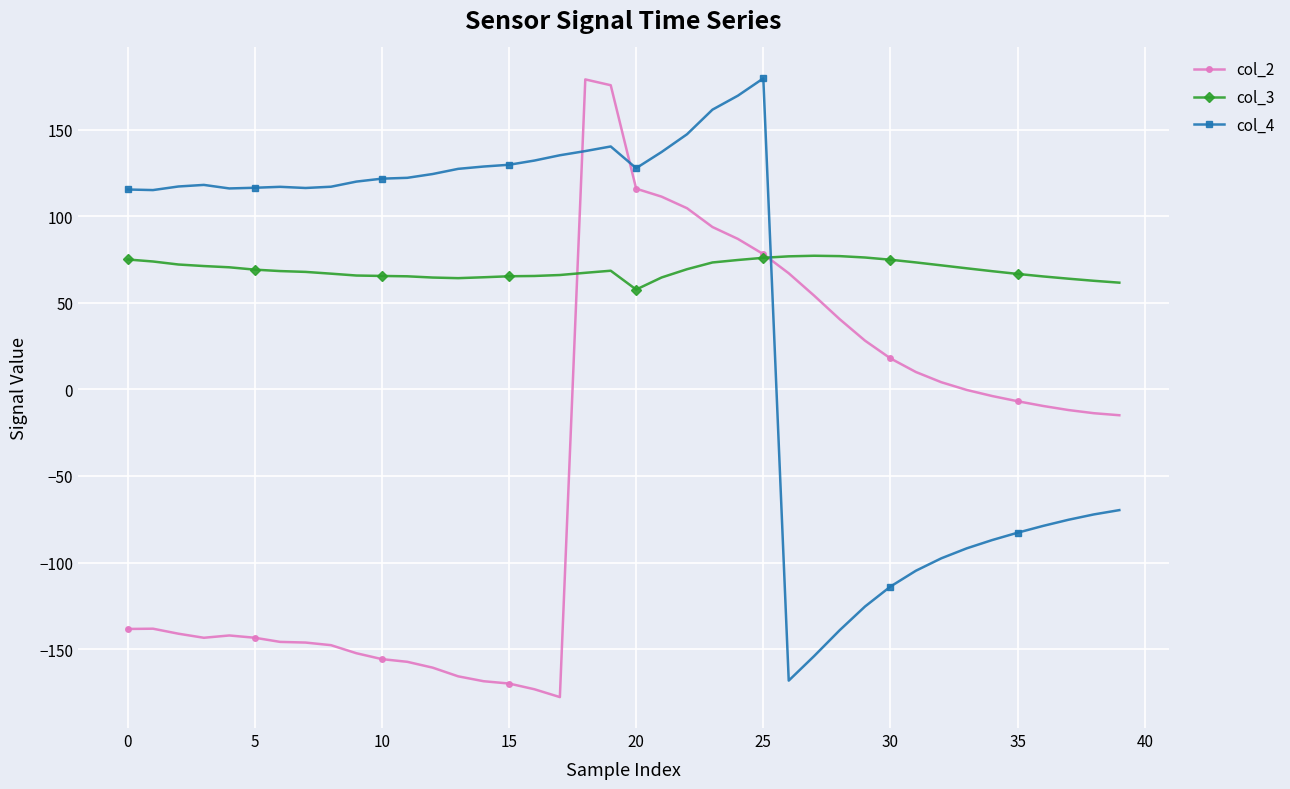

Which series ends up on top after the final intersection of col_4 and col_2?

col_2